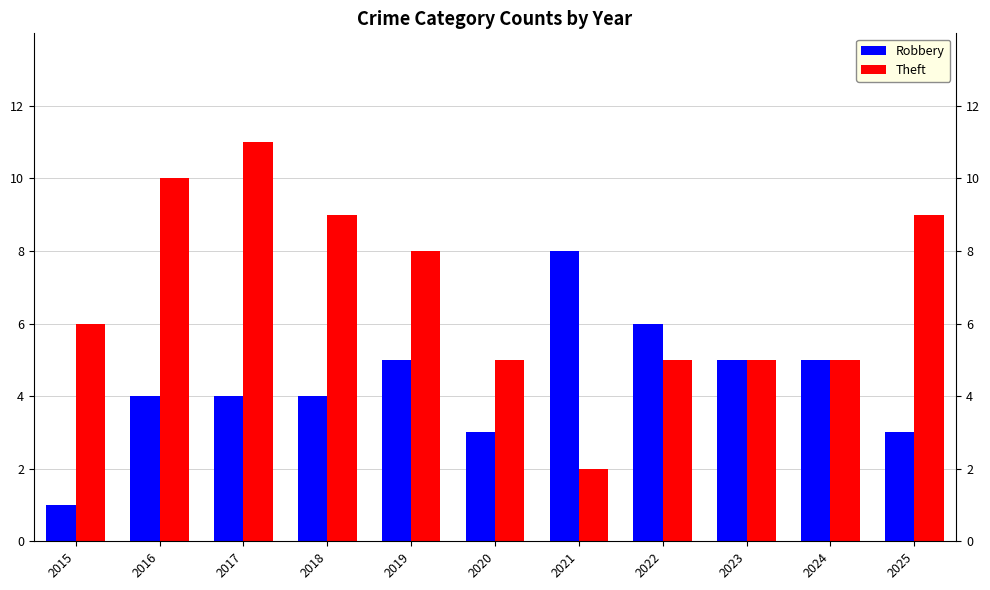

What is the sum of the Theft values at 2021 and 2015?

8